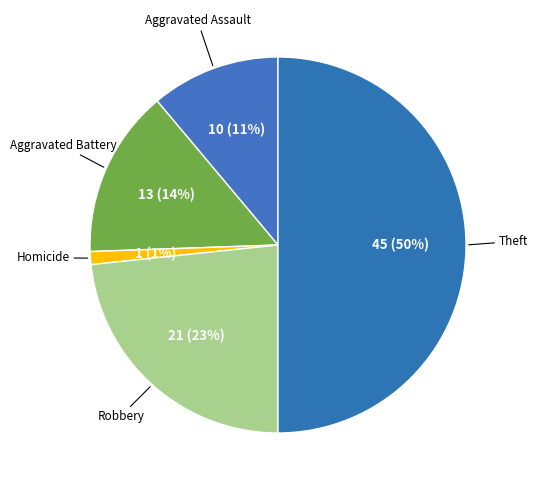

Is there any slice that represents more than half of the pie?

No